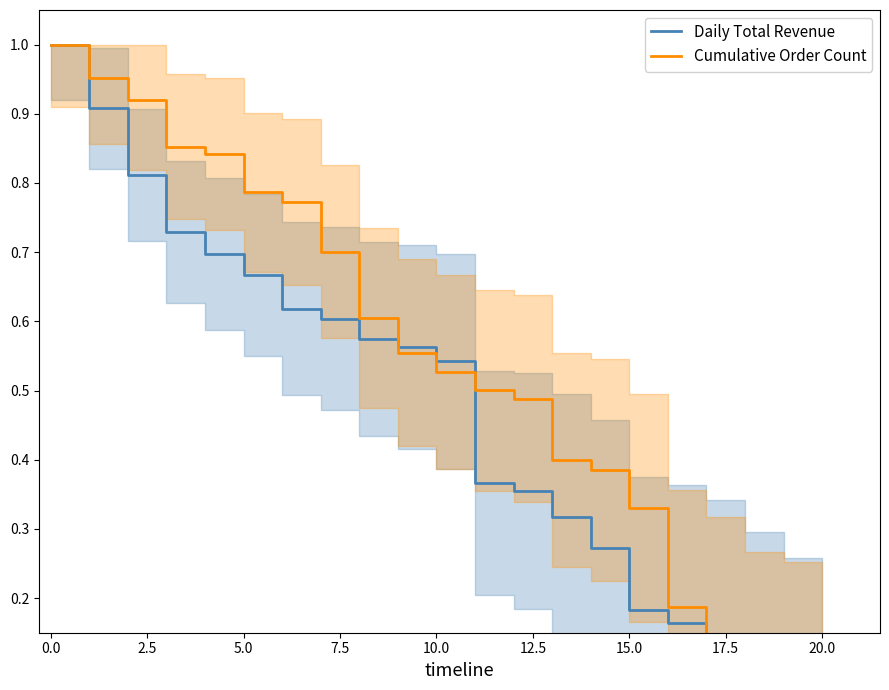

At which label is Cumulative Order Count closest to 0?

20